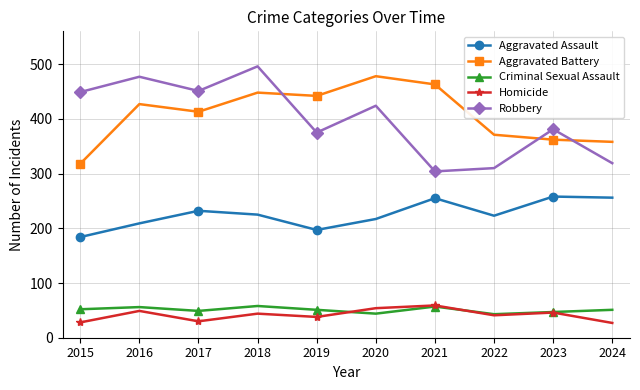

What is the difference between the maximum and minimum values in the Criminal Sexual Assault series?

15